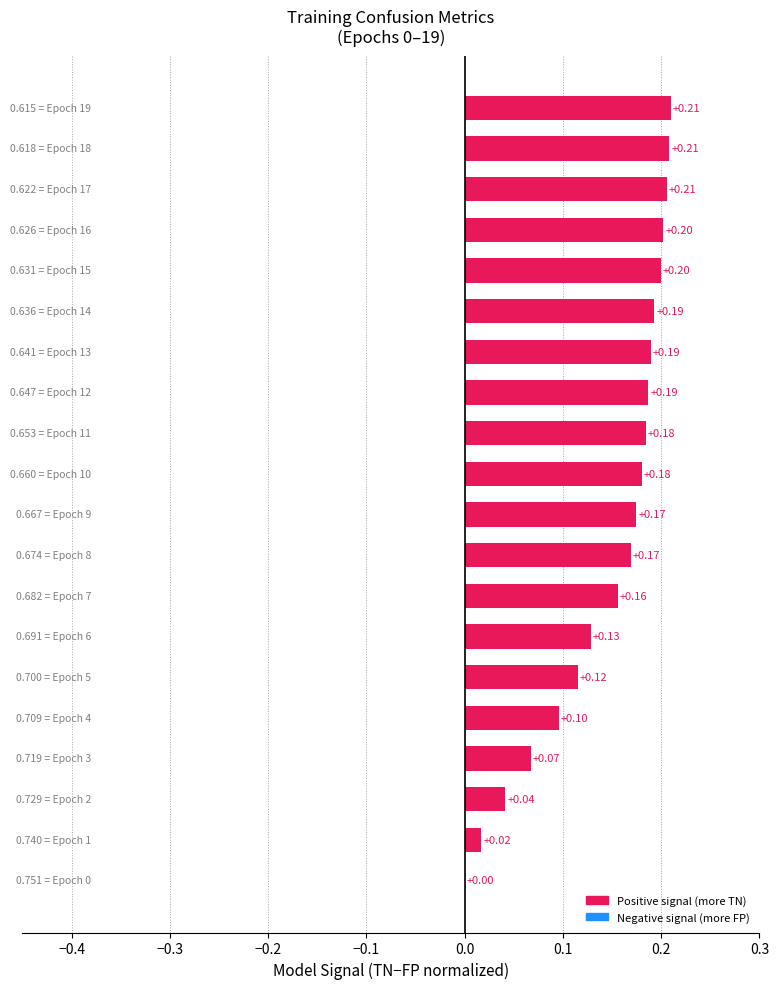

How many values are above zero?

19